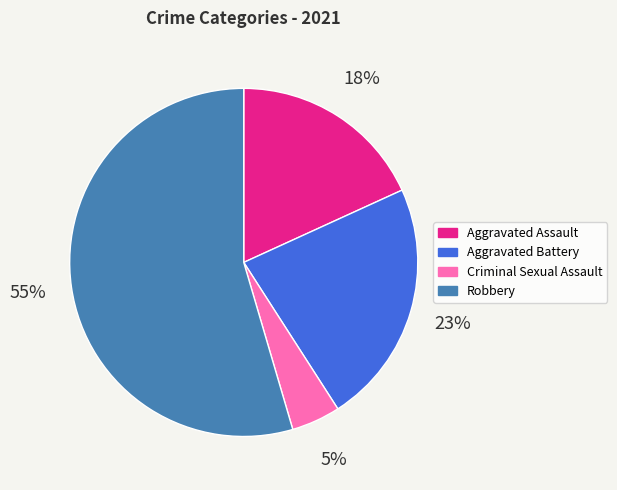

Combined, do Aggravated Battery and Robbery account for over 50%?

Yes